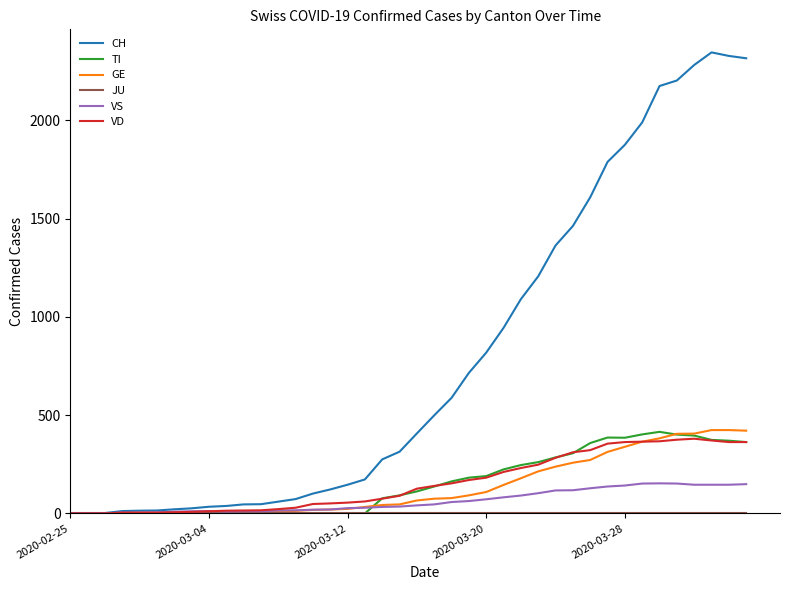

True or false: TI has more than 0 interior local peaks.

True